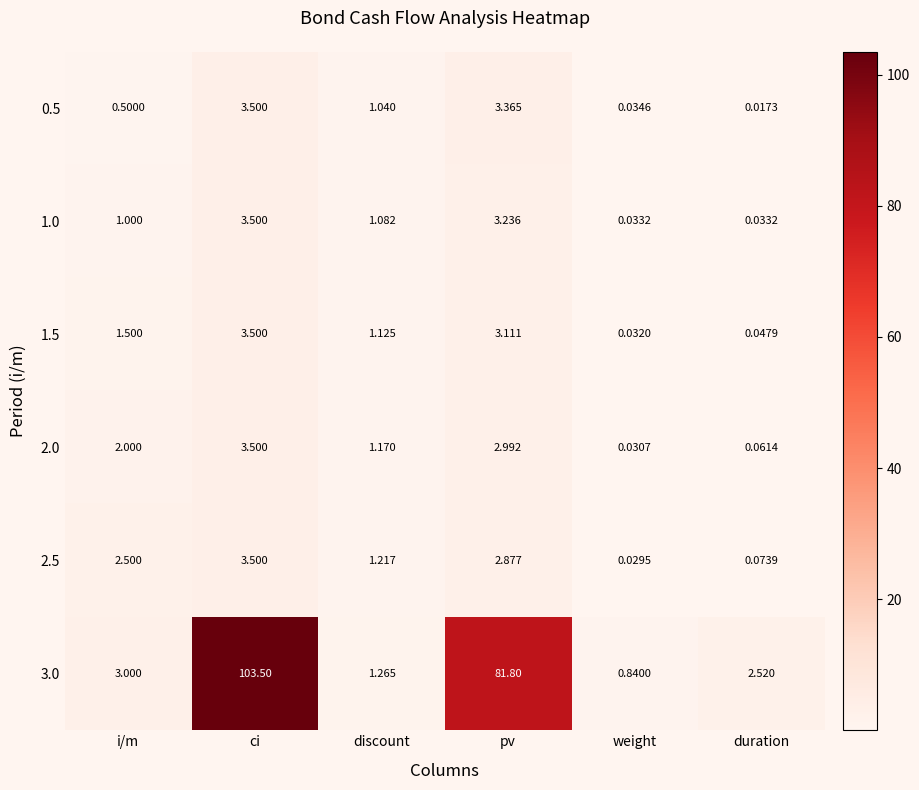

At which category is the sum across all series the highest?

ci